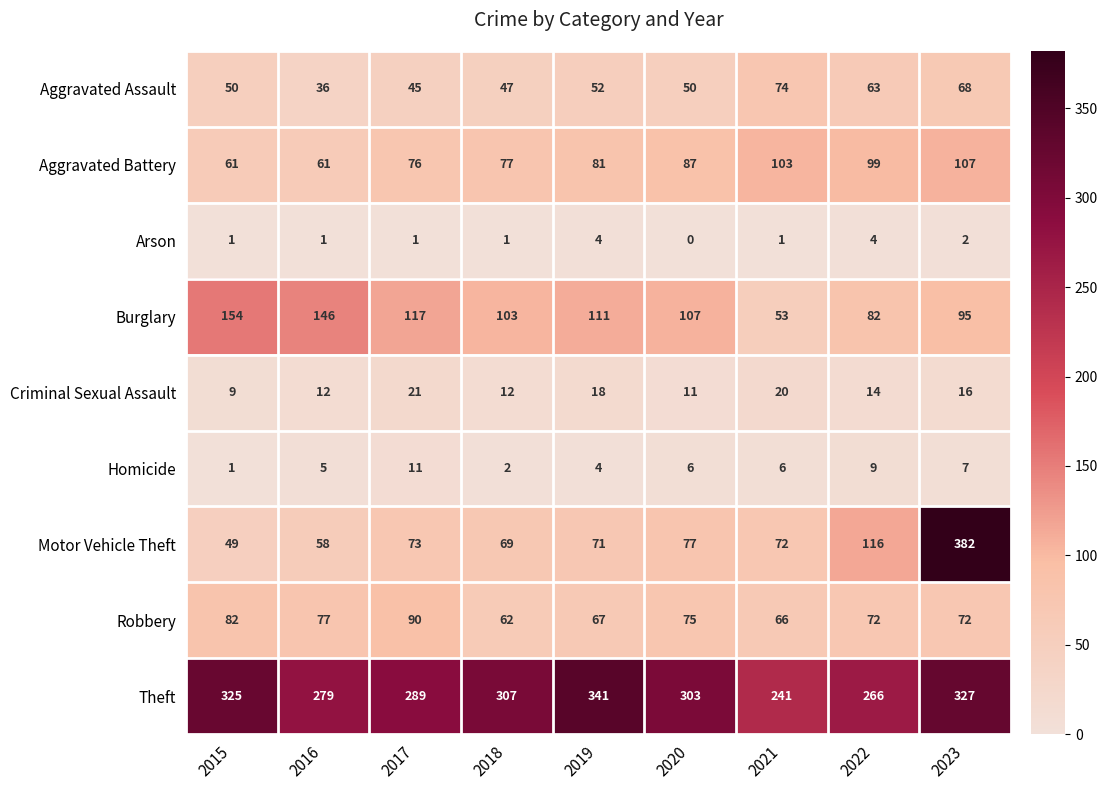

Rank the series at 2016 from lowest to highest value.

Arson, Homicide, Criminal Sexual Assault, Aggravated Assault, Motor Vehicle Theft, Aggravated Battery, Robbery, Burglary, Theft